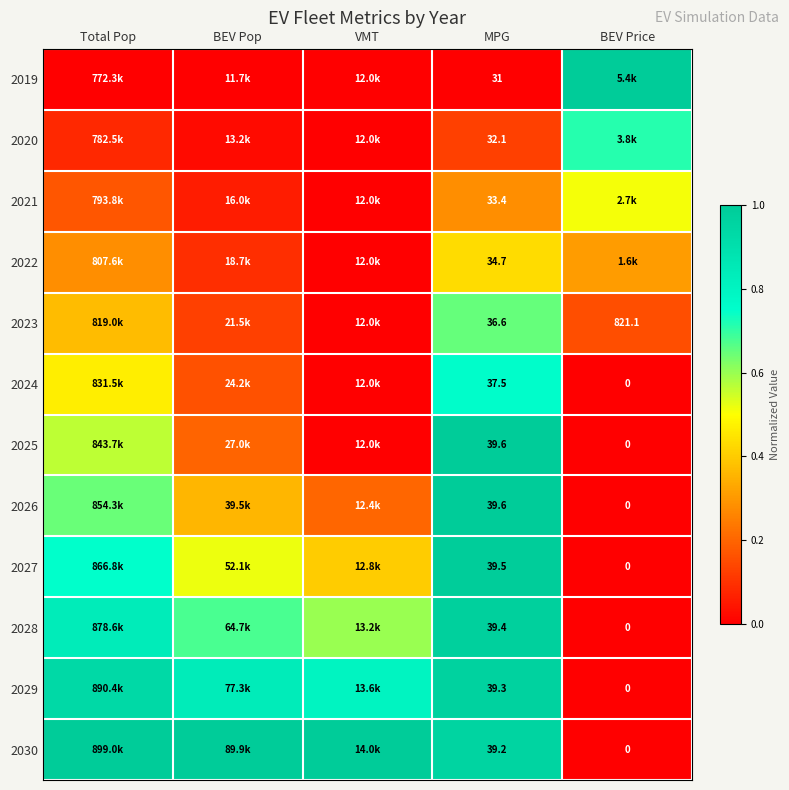

Is the value of 2019 at MPG greater than the value of 2025 at MPG?

No